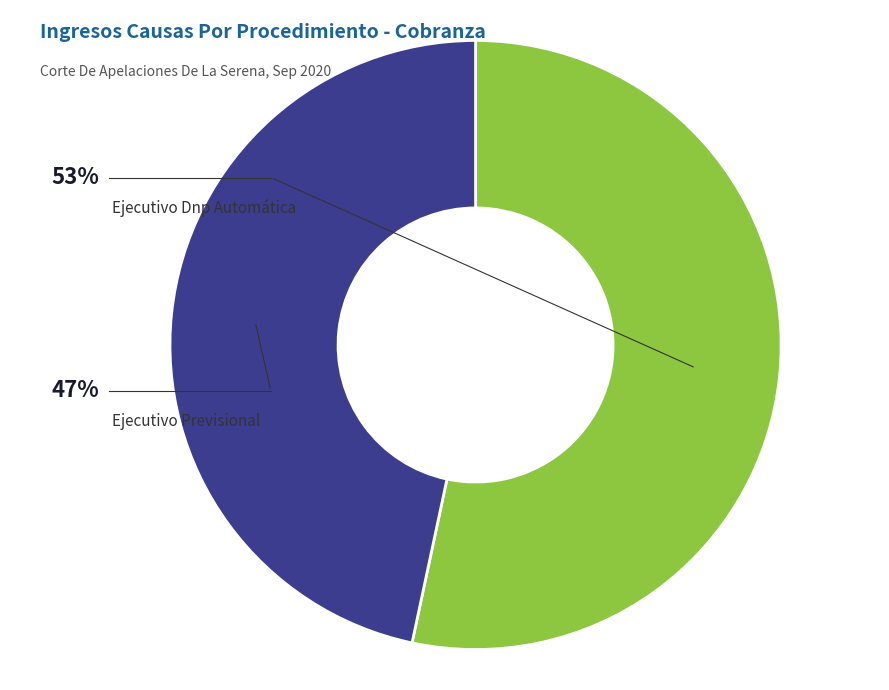

Is there a majority slice in this chart?

Yes